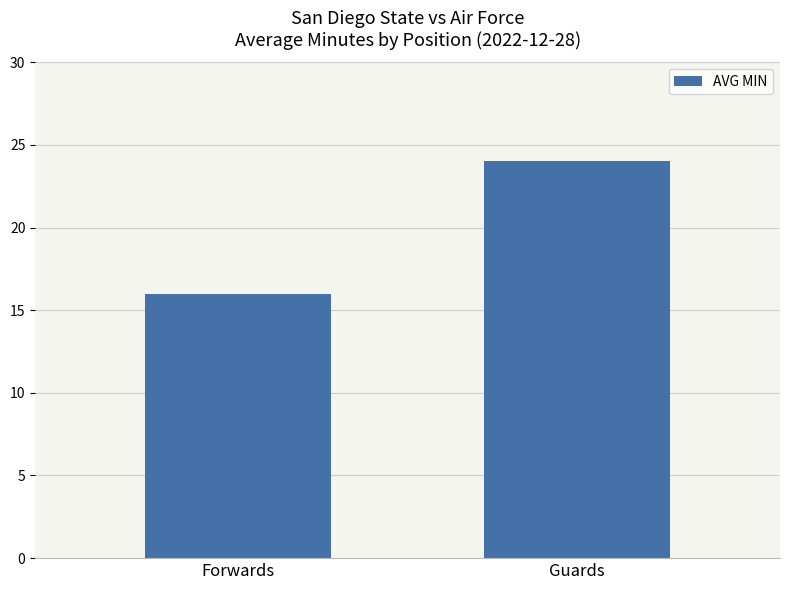

True or false: the data shows 24 at Guards.

True